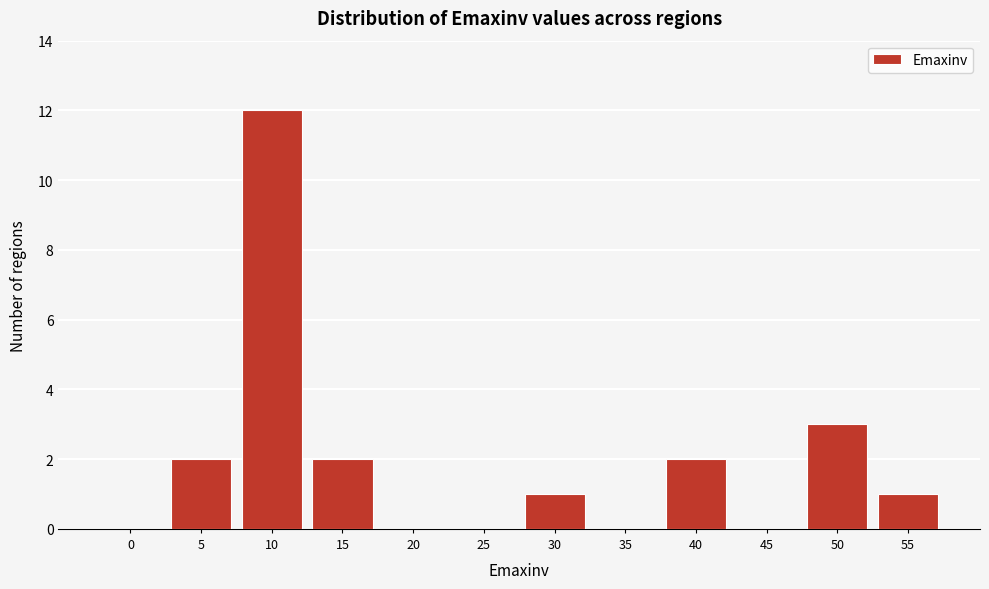

Reading right to left, list all the values displayed in this chart.

55=1	50=3	45=0	40=2	35=0	30=1	25=0	20=0	15=2	10=12	5=2	0=0